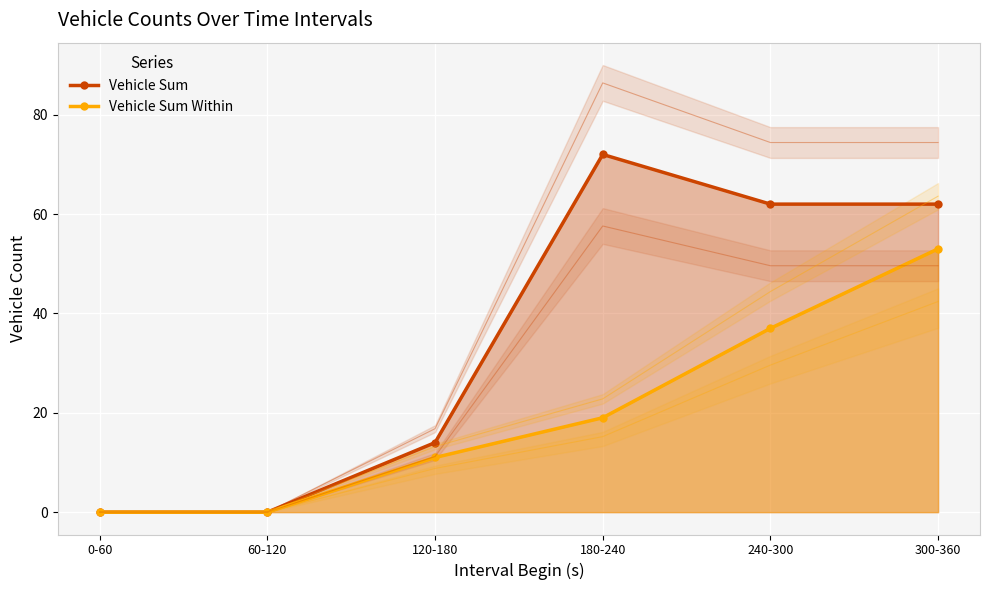

Reading left to right, extract all data points from this chart.

Vehicle Sum: 0	0	14	72	62	62
Vehicle Sum Within: 0	0	11	19	37	53